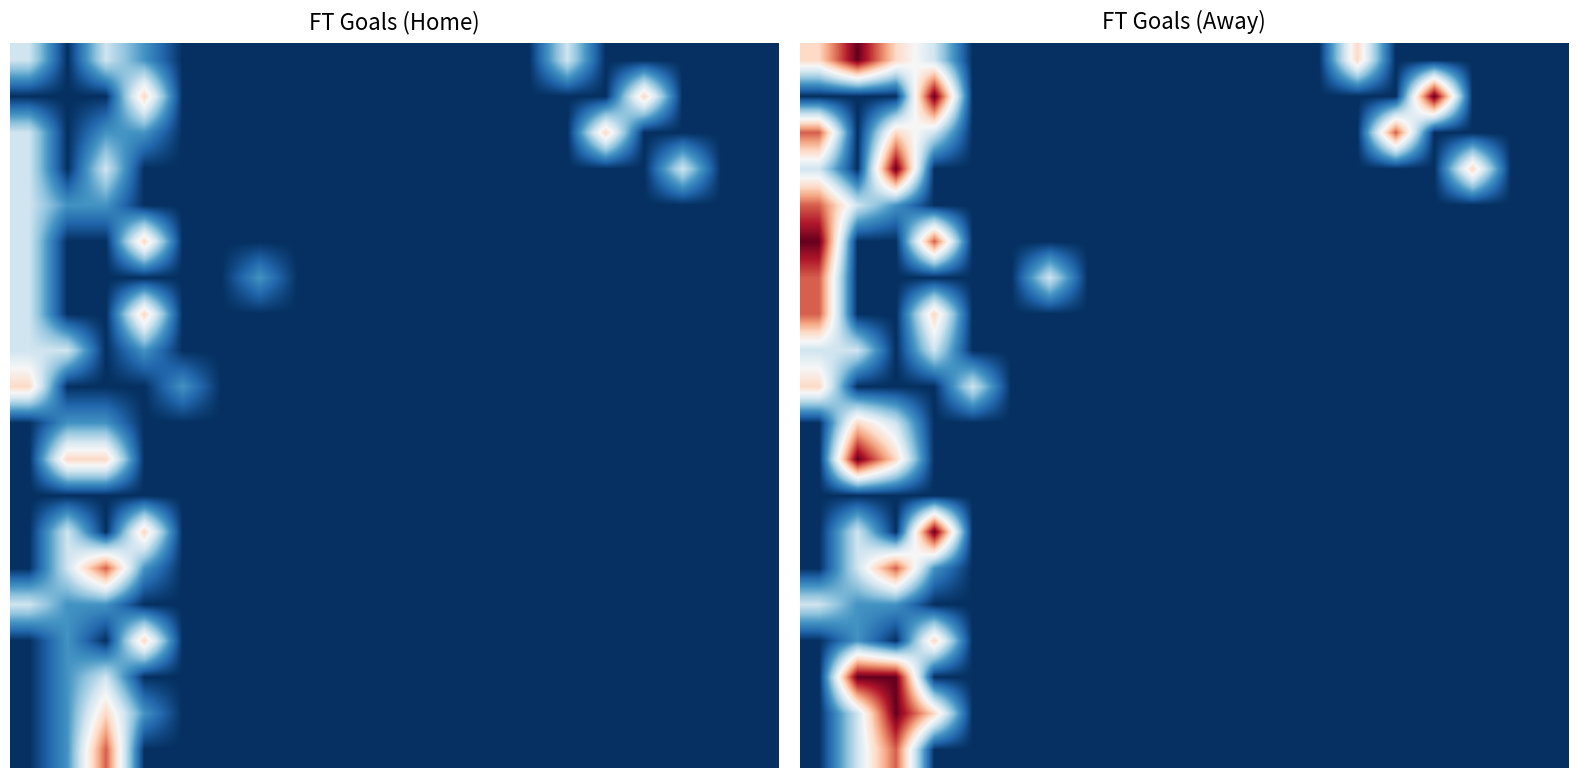

What is the total value across all series at 4?

2